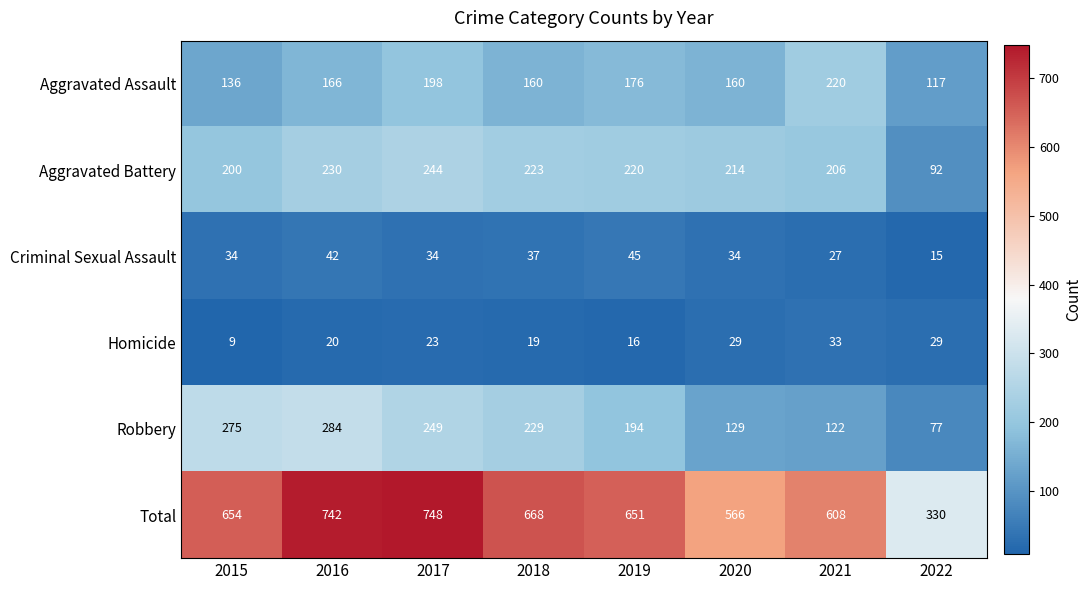

What is the sum of the Total values at 2015 and 2021?

1262